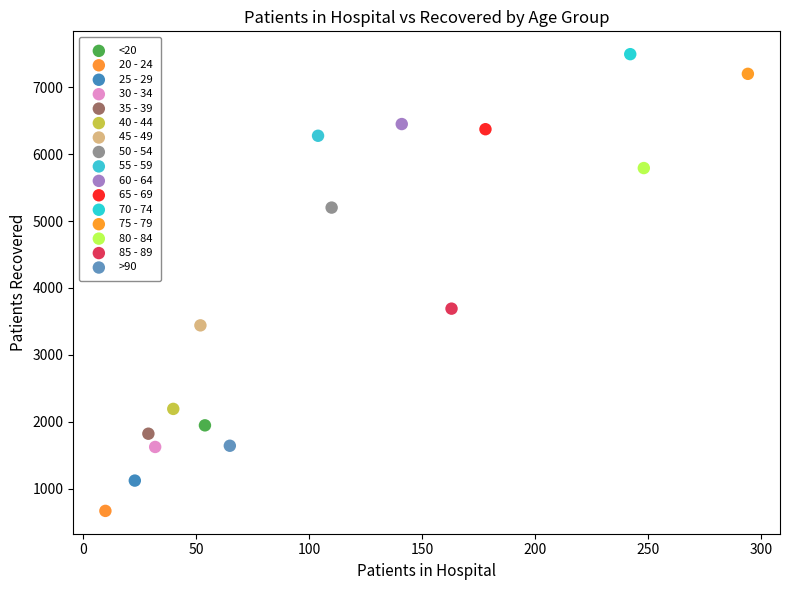

What are all the series names shown in the legend?

<20, 20 - 24, 25 - 29, 30 - 34, 35 - 39, 40 - 44, 45 - 49, 50 - 54, 55 - 59, 60 - 64, 65 - 69, 70 - 74, 75 - 79, 80 - 84, 85 - 89, >90